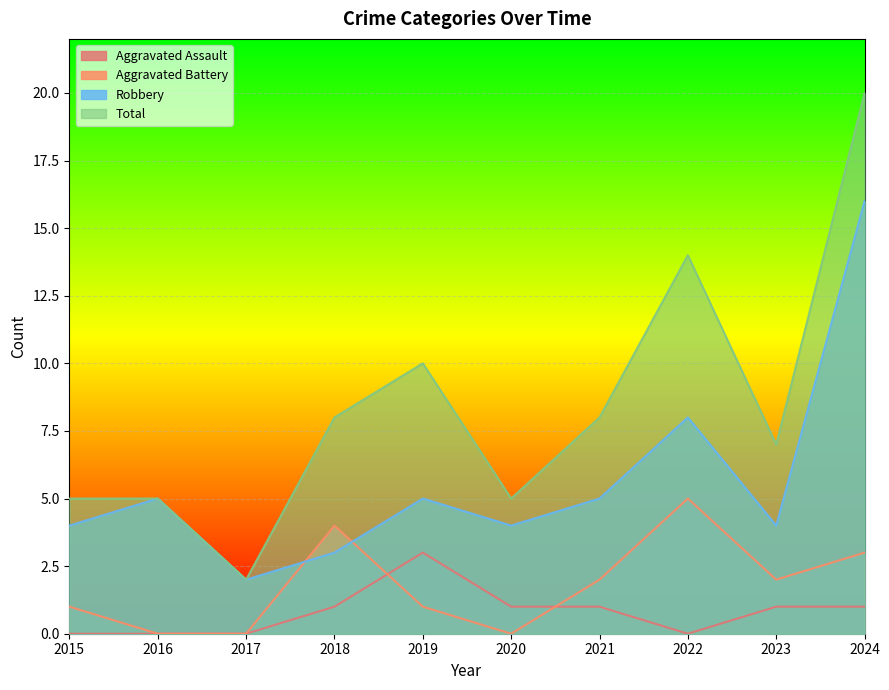

List the series in order of their peak value, lowest first.

Aggravated Assault, Aggravated Battery, Robbery, Total